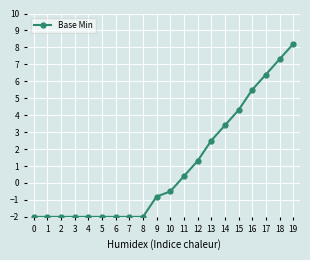

Reading right to left, list all the values displayed in this chart.

8.2	7.3	6.4	5.5	4.3	3.4	2.5	1.3	0.4	-0.5	-0.8	-2.0	-2.0	-2.0	-2.0	-2.0	-2.0	-2.0	-2.0	-2.0